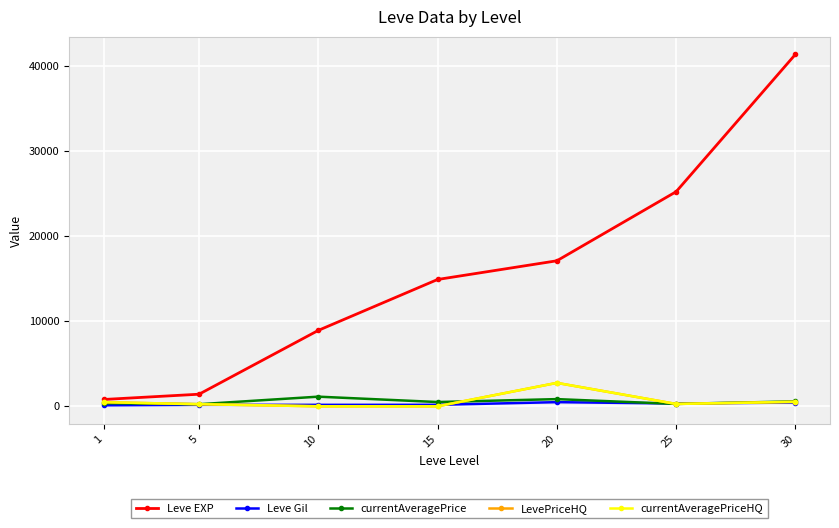

Does the chart have visible grid lines?

Yes